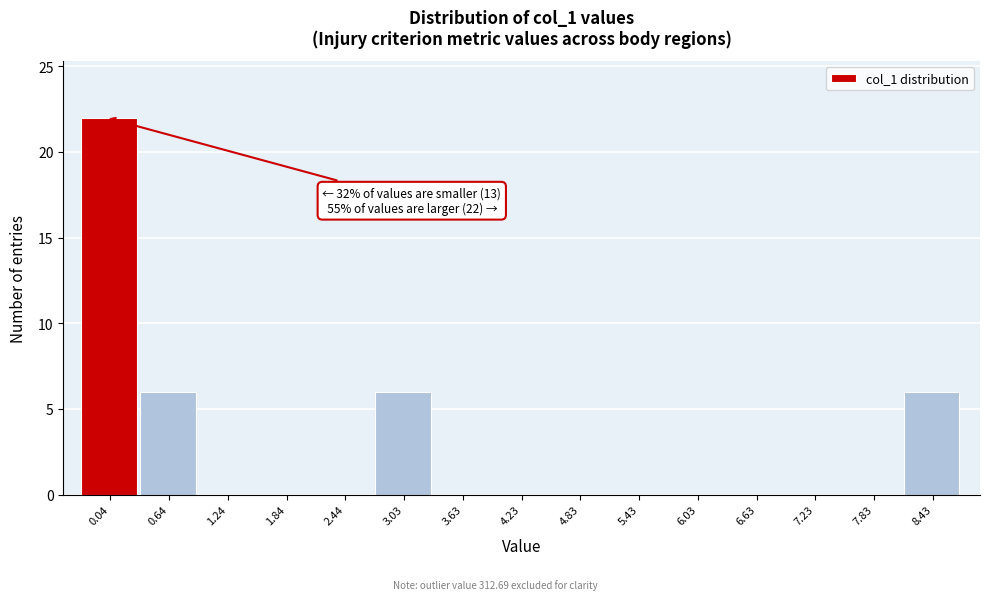

Reading right to left, extract all data points from this chart.

8.43=6	7.83=0	7.23=0	6.63=0	6.03=0	5.43=0	4.83=0	4.23=0	3.63=0	3.03=6	2.44=0	1.84=0	1.24=0	0.64=6	0.04=22